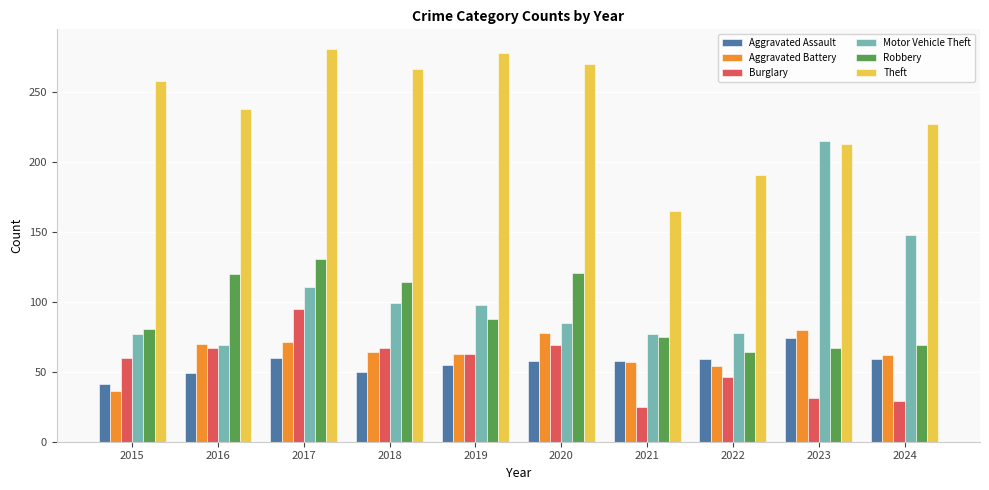

What is the sum of the Burglary values at 2016 and 2018?

134